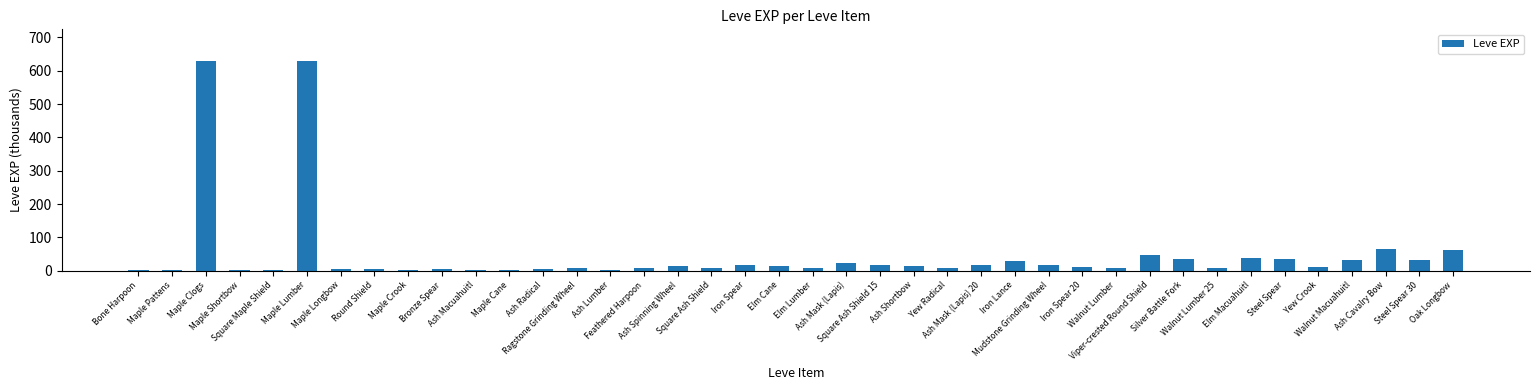

What is the difference between the values at Bronze Spear and Ash Macuahuitl?

3